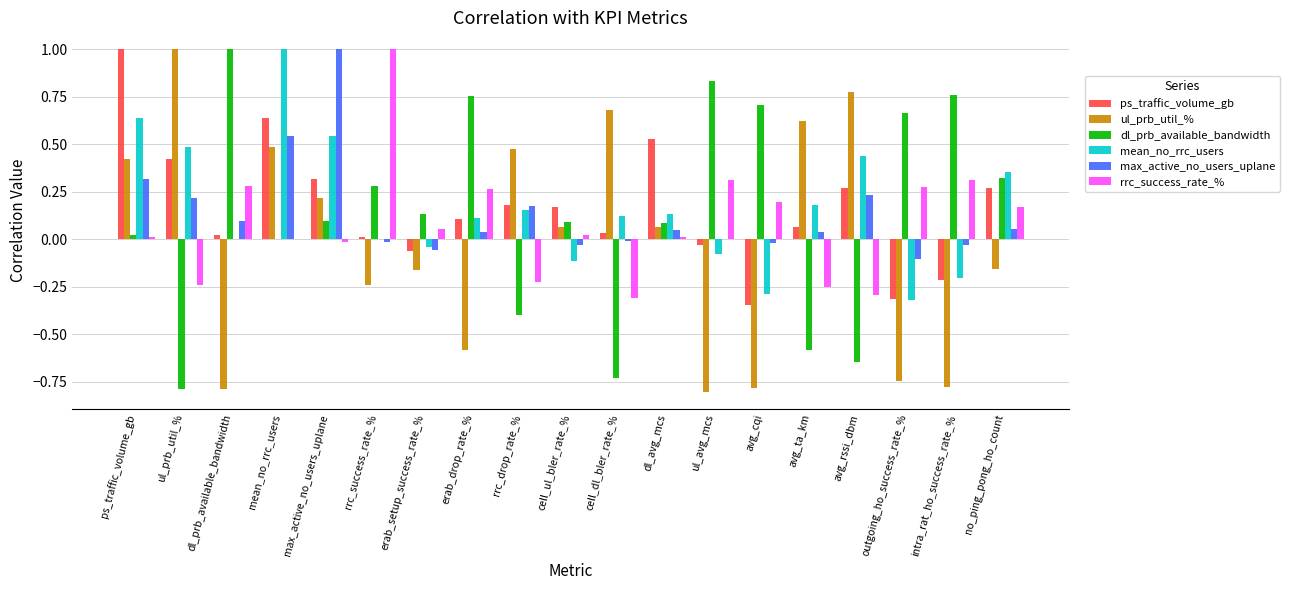

At which label does ps_traffic_volume_gb first exceed 0?

ps_traffic_volume_gb